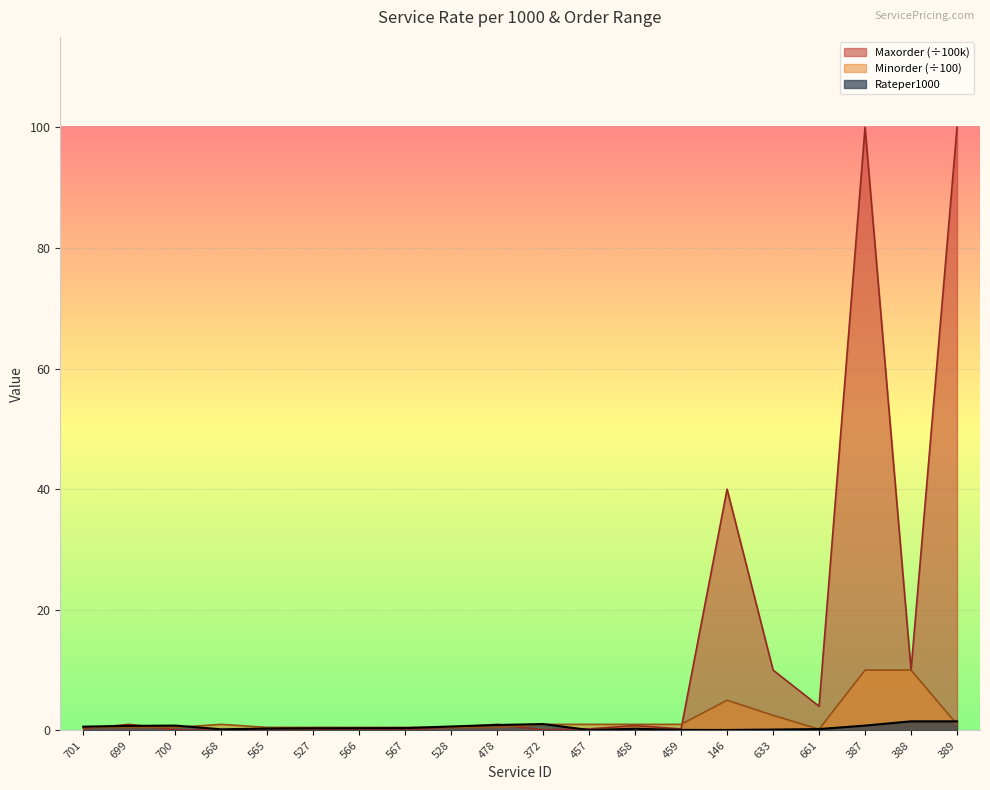

How many lines are shown in the chart?

3